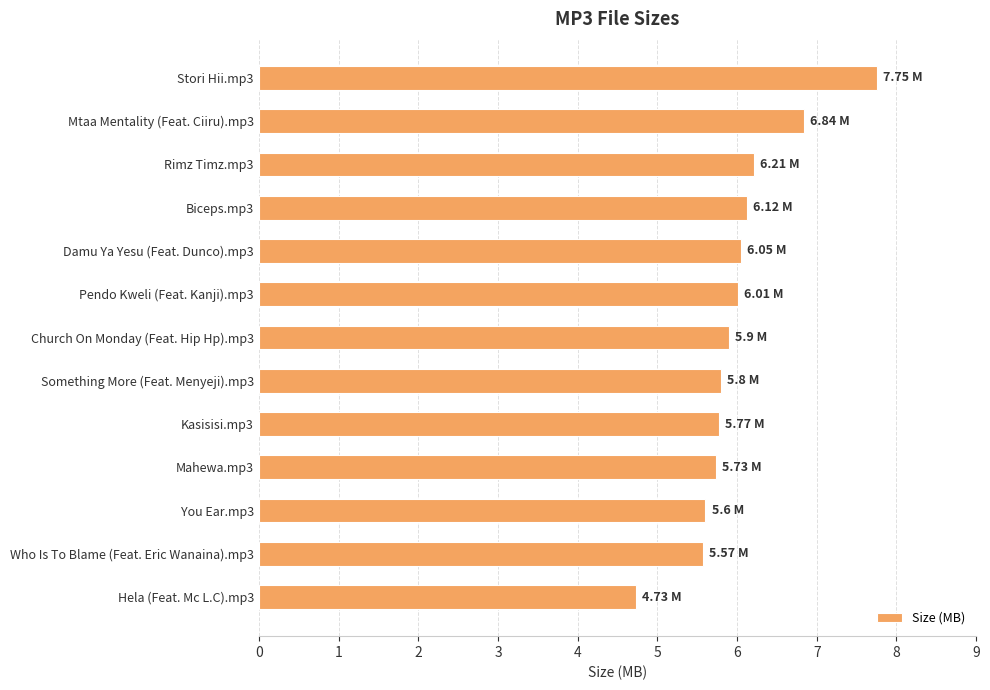

What is the difference between the maximum and minimum values?

3.0